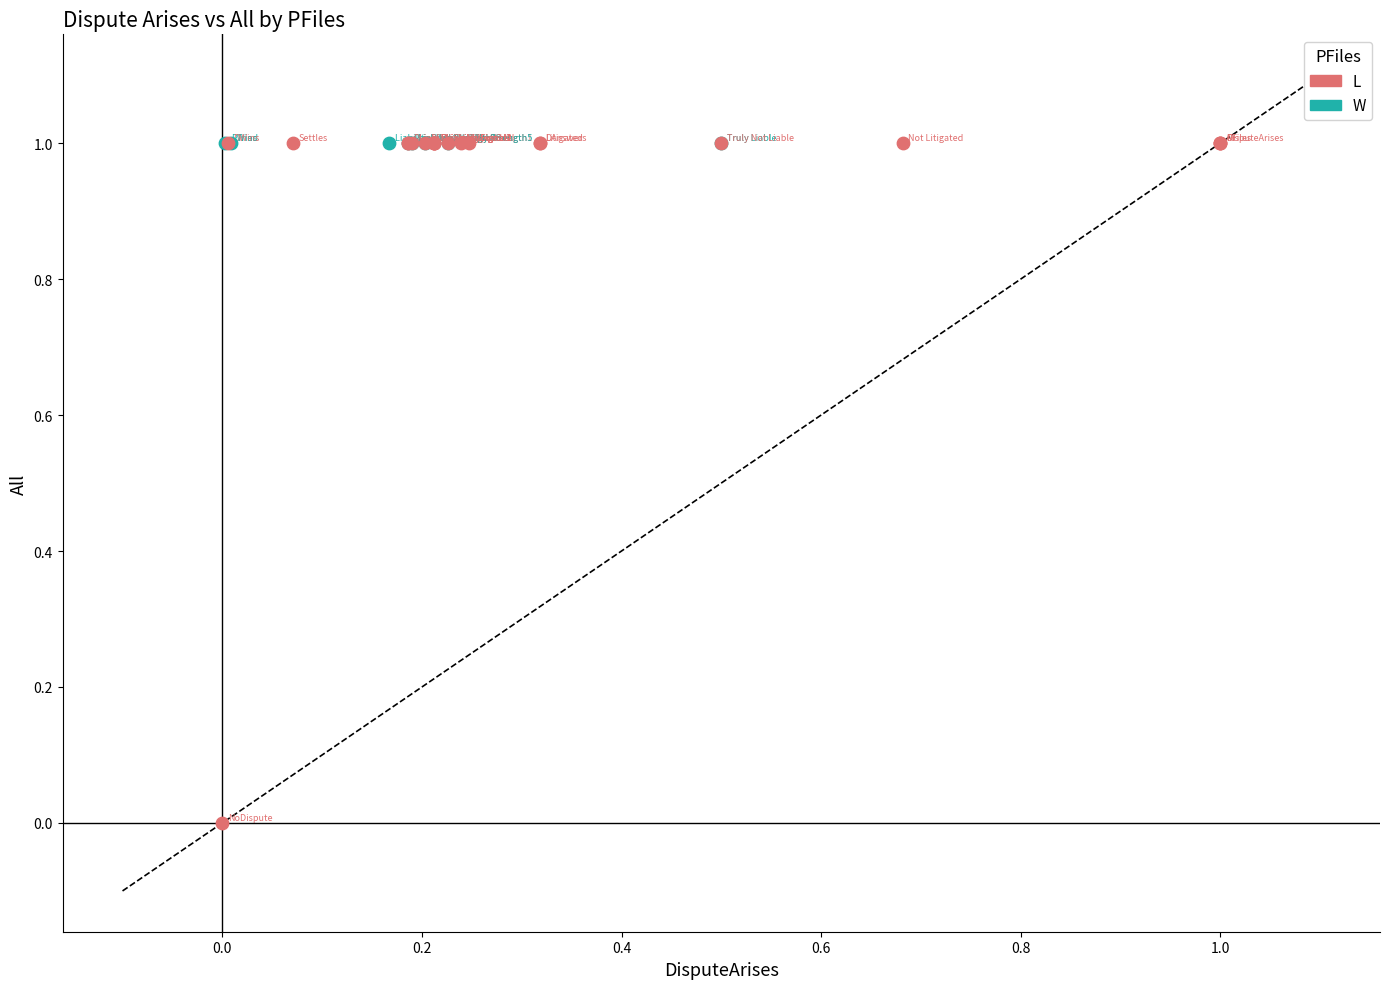

Which series reaches the minimum Y coordinate?

L